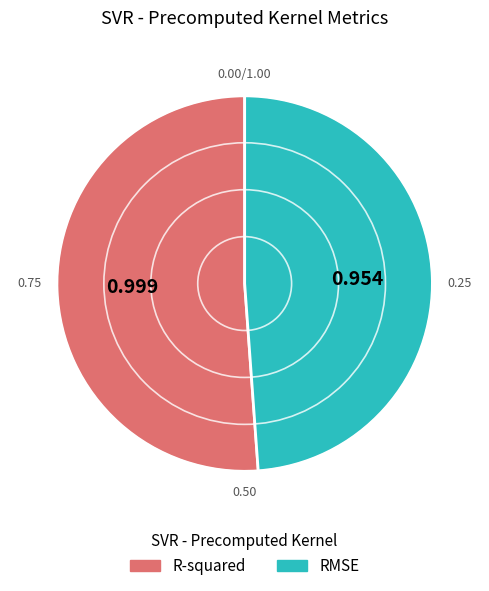

The RMSE slice represents 49% of the pie. True or false?

True